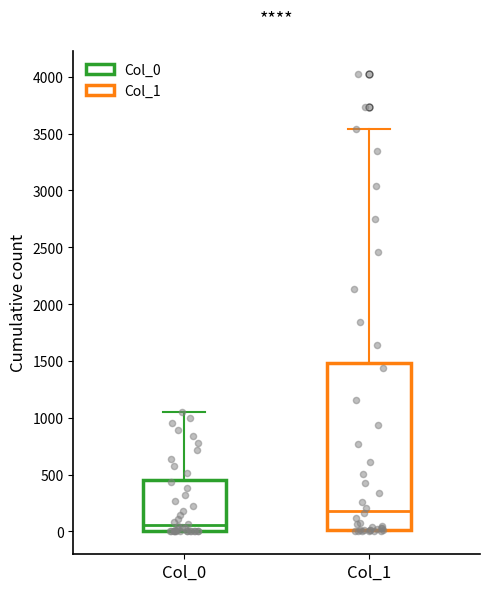

Where does the upper whisker of the box for Col_0 end on the y-axis? The values are not printed on the chart, so give them approximately, as read against the axis.

1050